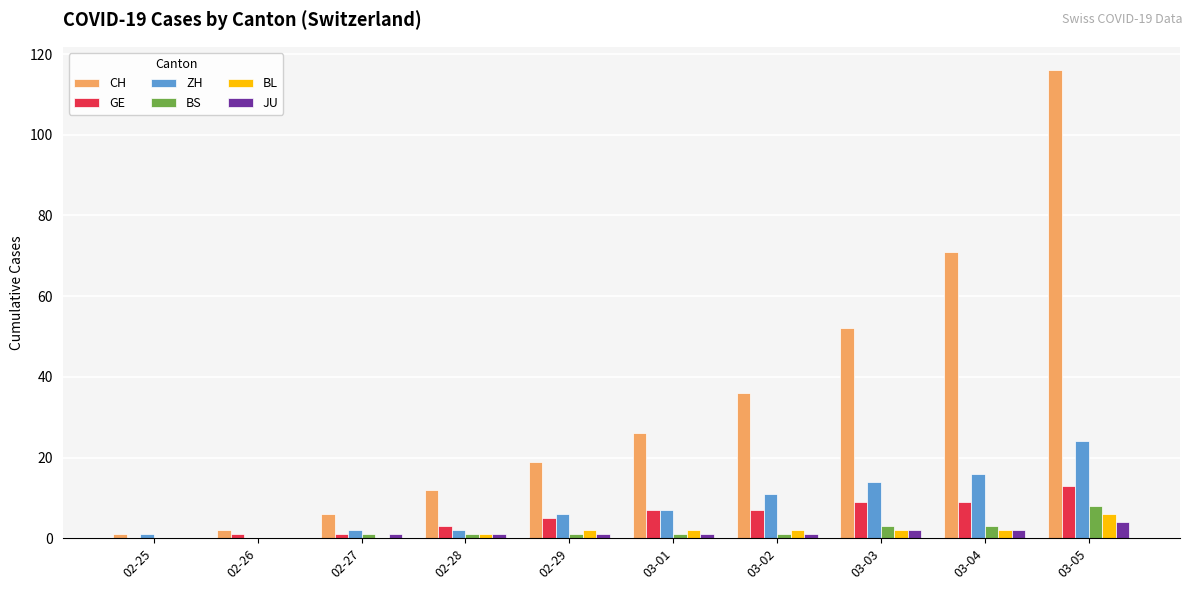

At which category does the chart reach its peak across all series?

03-05